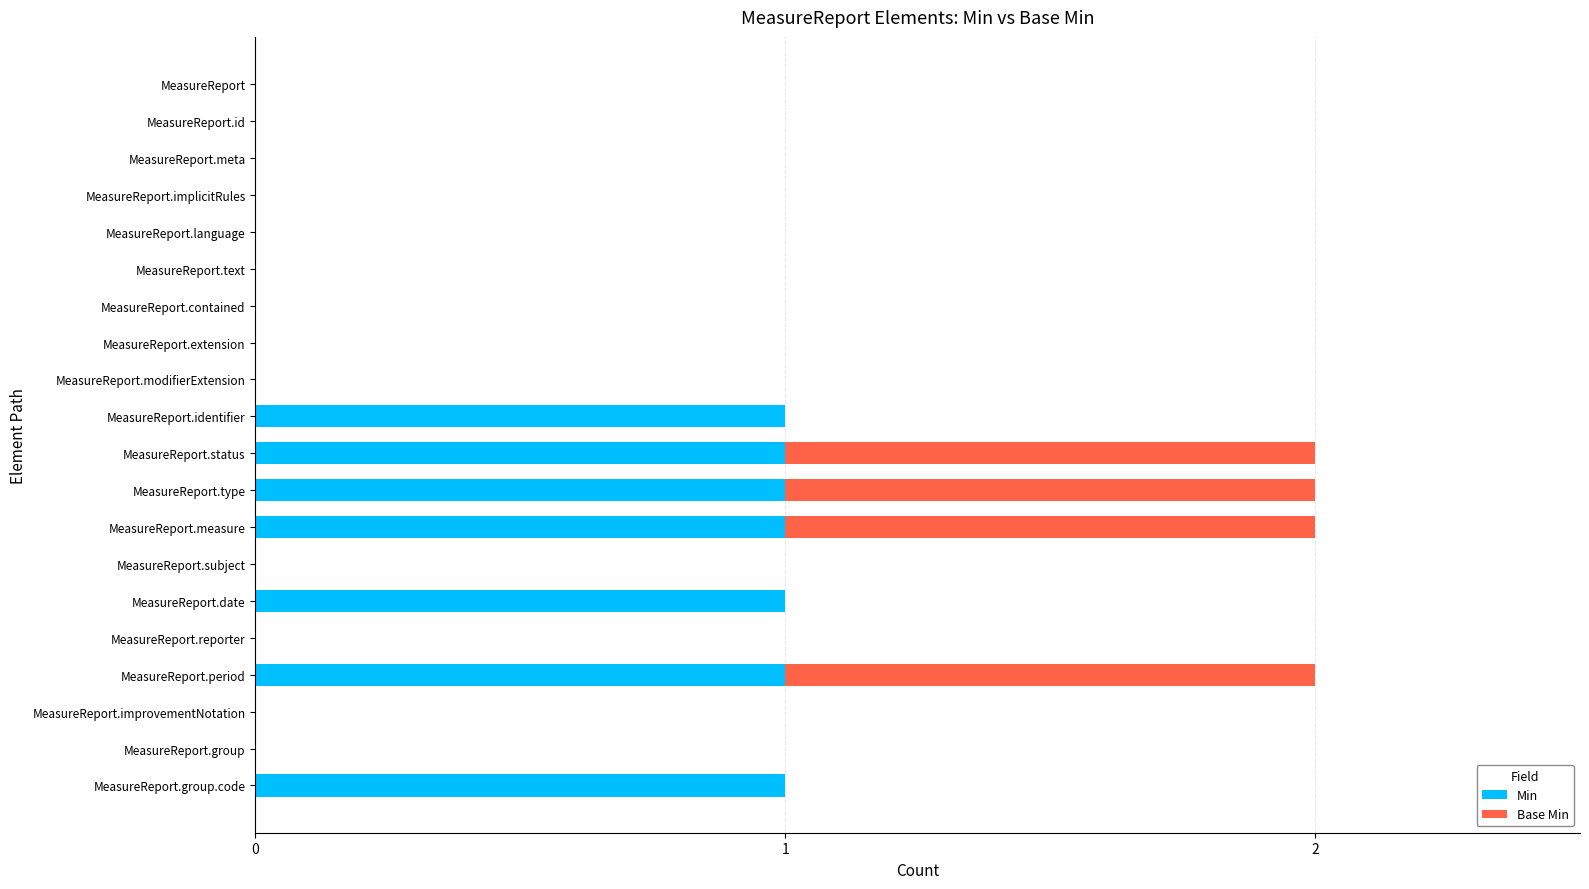

What is the sum of all Min values?

7